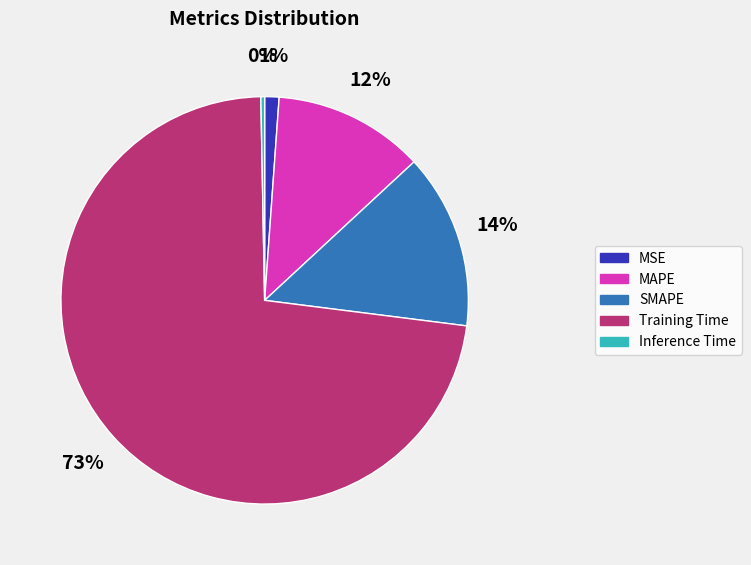

What is the largest slice in the pie chart?

Training Time